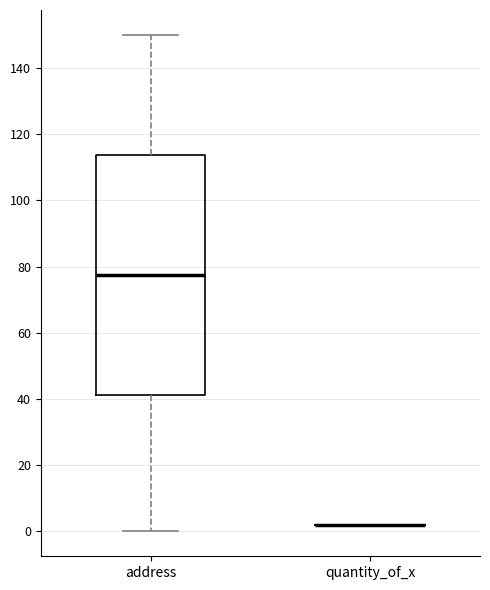

Comparing the boxes themselves (not the whiskers), which one is the tallest?

address